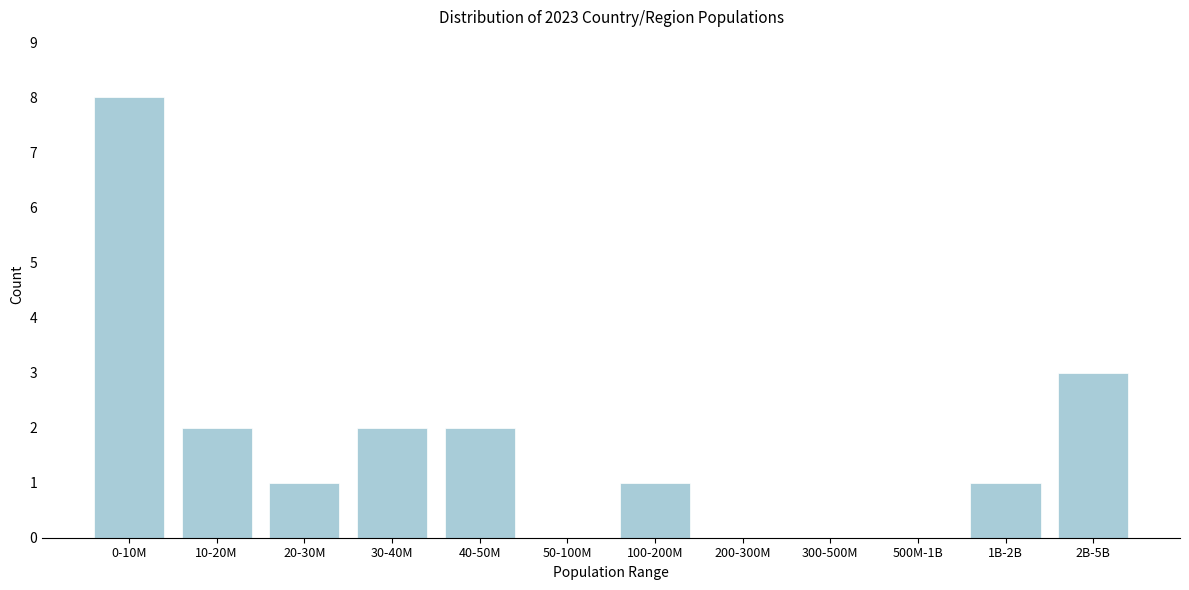

Reading left to right, list all the values displayed in this chart.

0-10M=8	10-20M=2	20-30M=1	30-40M=2	40-50M=2	50-100M=0	100-200M=1	200-300M=0	300-500M=0	500M-1B=0	1B-2B=1	2B-5B=3